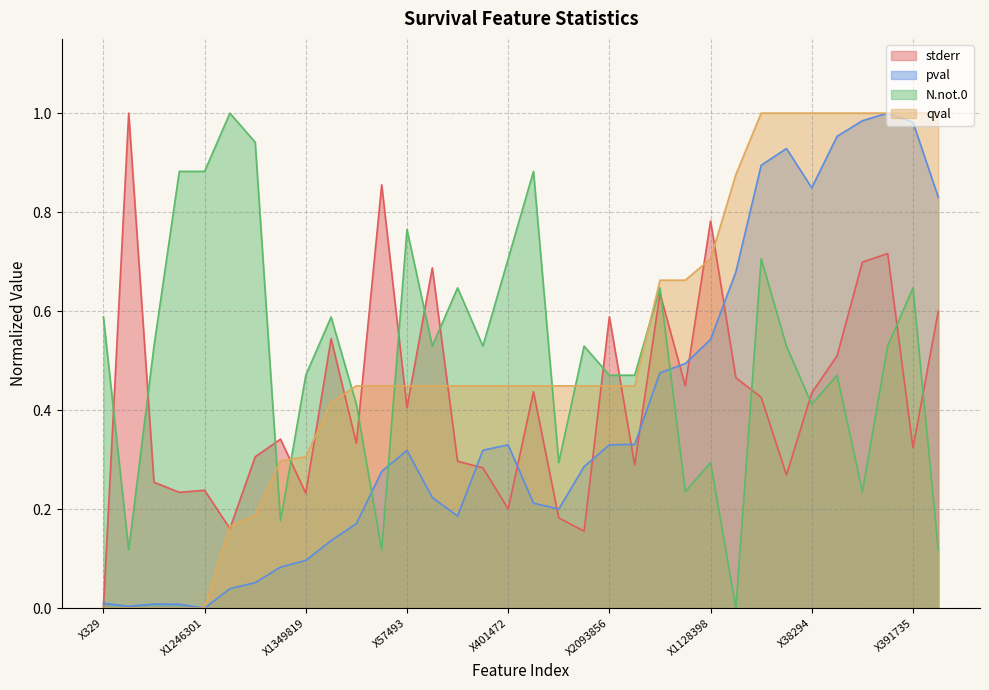

Which series changed the most between 26 and 33?

N.not.0